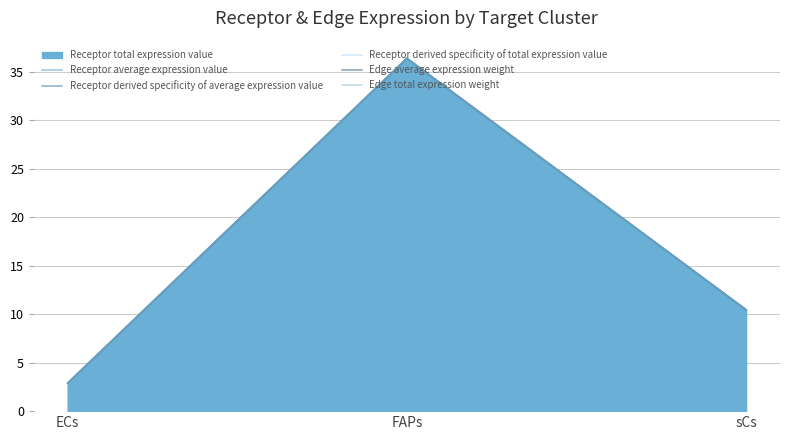

List the labels in order of Receptor derived specificity of average expression value value, largest first.

FAPs, sCs, ECs